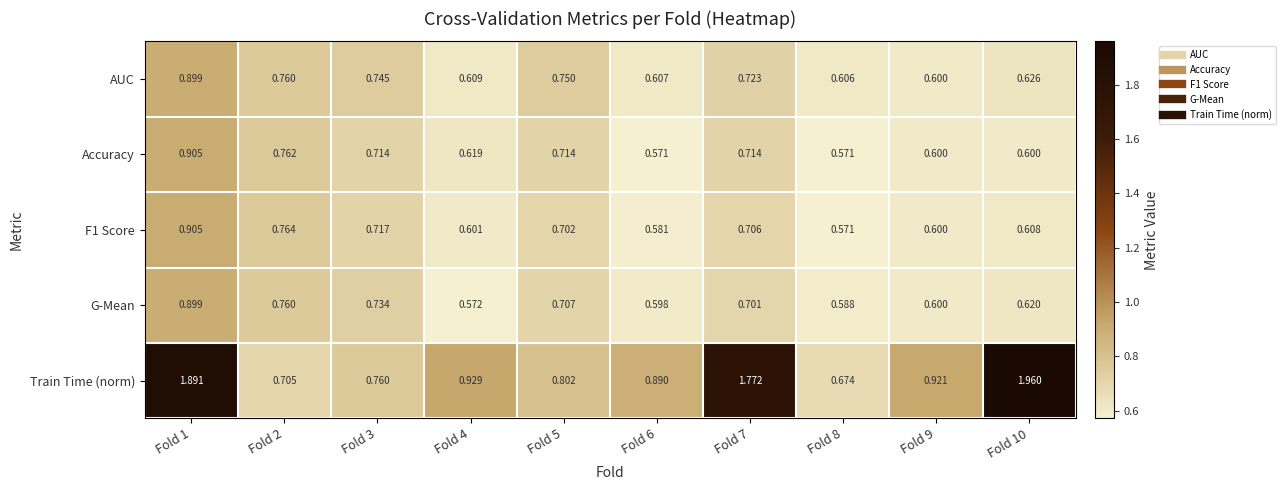

At which category is the sum across all series the highest?

Fold 1